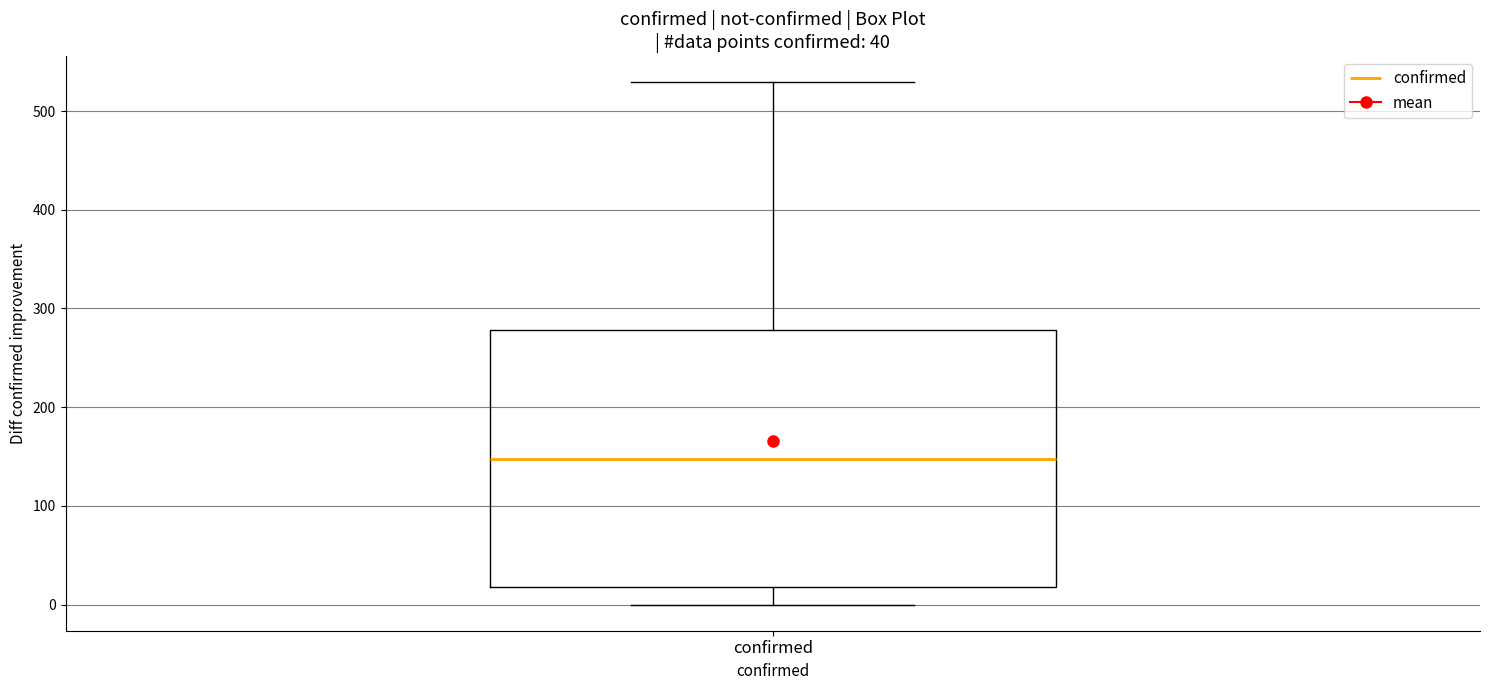

Read this box plot against the y-axis: the position of the median line, the range covered by the box, and the ends of both whiskers. The values are not printed on the chart, so give them approximately, as read against the axis.

median 150, box 20 to 280, whiskers 0 to 530